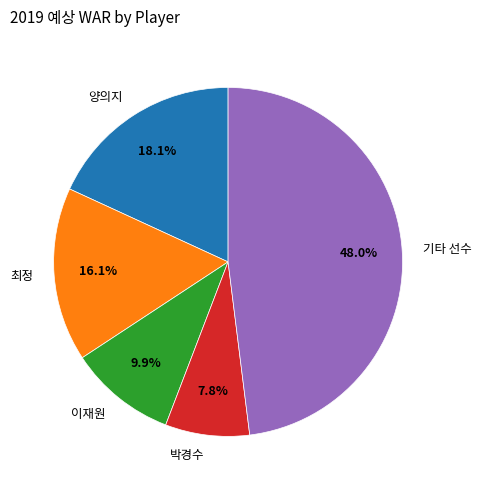

What portion of the pie excludes 최정?

83.9%